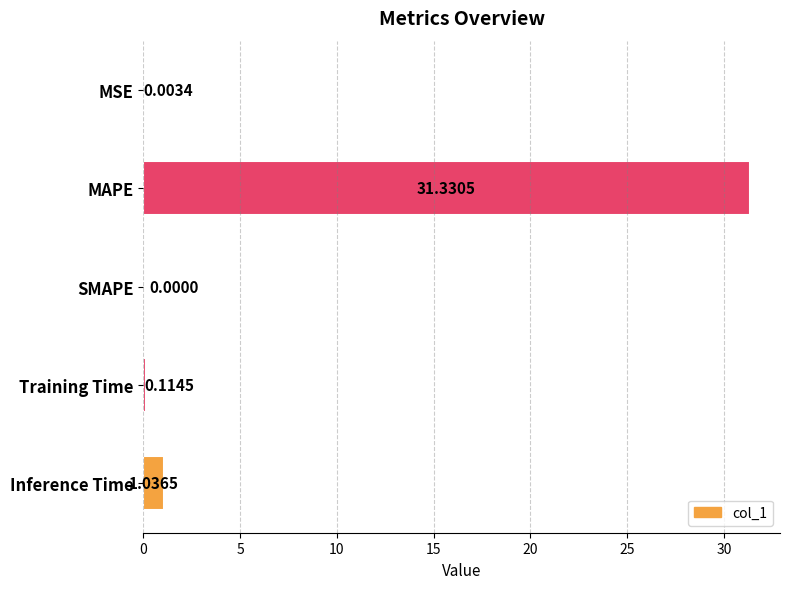

Does the chart contain stacked bars?

No